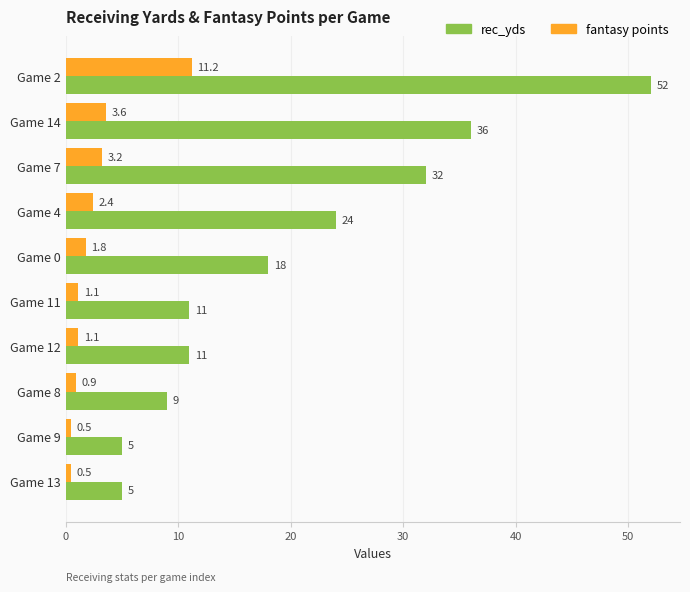

True or false: rec_yds has a value of 15.9 at Game 8.

False